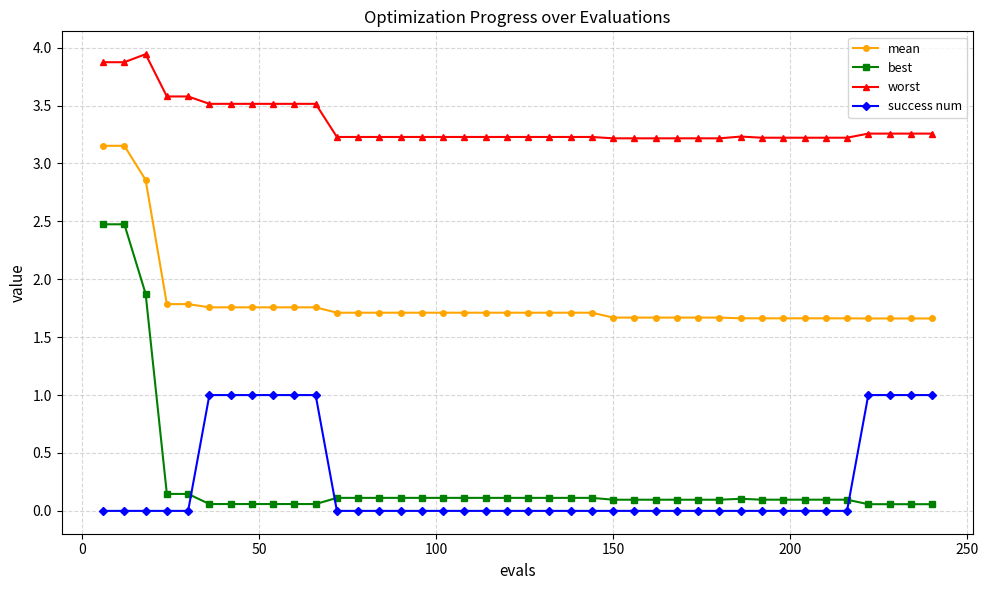

Which series has the largest total across all categories?

worst